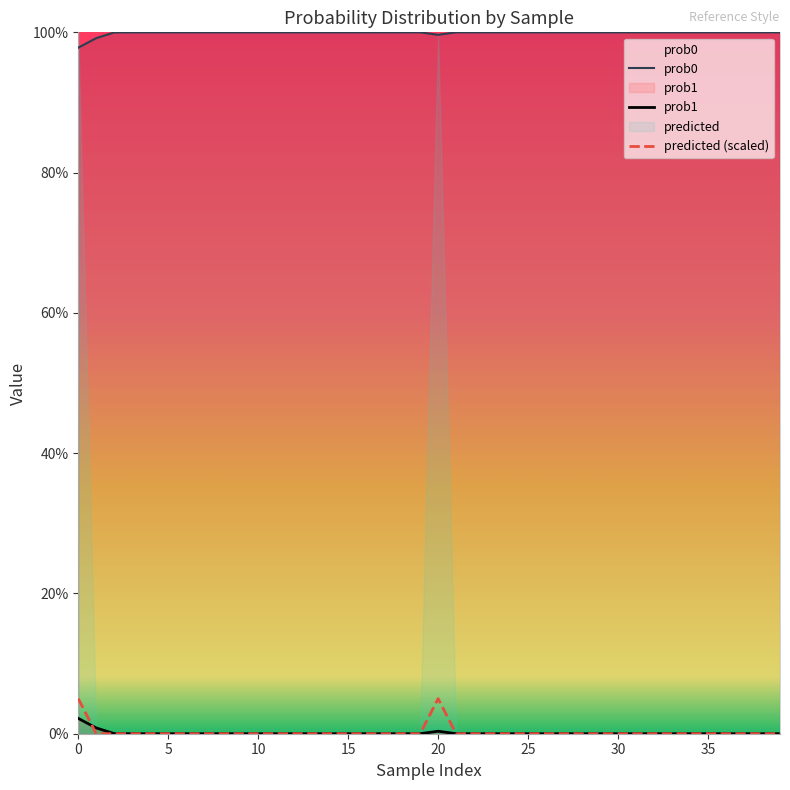

True or false: prob1 has a value of 0.0 at 26.

True